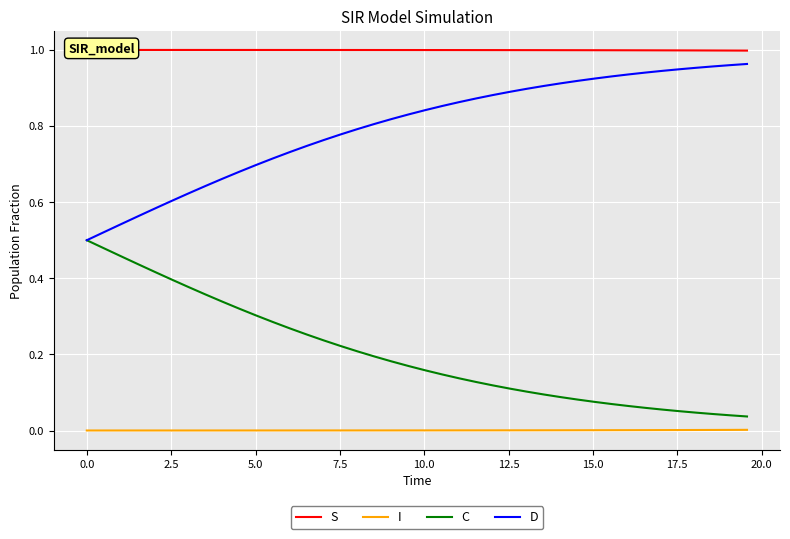

Reading right to left, list all the values displayed in this chart.

S: 1.0	1.0	1.0	1.0	1.0	1.0	1.0	1.0	1.0	1.0	1.0	1.0	1.0	1.0	1.0	1.0	1.0	1.0	1.0	1.0	1.0	1.0	1.0	1.0	1.0	1.0	1.0	1.0	1.0	1.0	1.0	1.0	1.0	1.0	1.0	1.0	1.0	1.0	1.0	1.0
I: 0.0	0.0	0.0	0.0	0.0	0.0	0.0	0.0	0.0	0.0	0.0	0.0	0.0	0.0	0.0	0.0	0.0	0.0	0.0	0.0	0.0	0.0	0.0	0.0	0.0	0.0	0.0	0.0	0.0	0.0	0.0	0.0	0.0	0.0	0.0	0.0	0.0	0.0	0.0	0.0
C: 0.0	0.0	0.0	0.0	0.1	0.1	0.1	0.1	0.1	0.1	0.1	0.1	0.1	0.1	0.1	0.1	0.1	0.1	0.1	0.2	0.2	0.2	0.2	0.2	0.2	0.2	0.3	0.3	0.3	0.3	0.3	0.3	0.4	0.4	0.4	0.4	0.4	0.5	0.5	0.5
D: 1.0	1.0	1.0	1.0	0.9	0.9	0.9	0.9	0.9	0.9	0.9	0.9	0.9	0.9	0.9	0.9	0.9	0.9	0.9	0.8	0.8	0.8	0.8	0.8	0.8	0.8	0.7	0.7	0.7	0.7	0.7	0.7	0.6	0.6	0.6	0.6	0.6	0.5	0.5	0.5